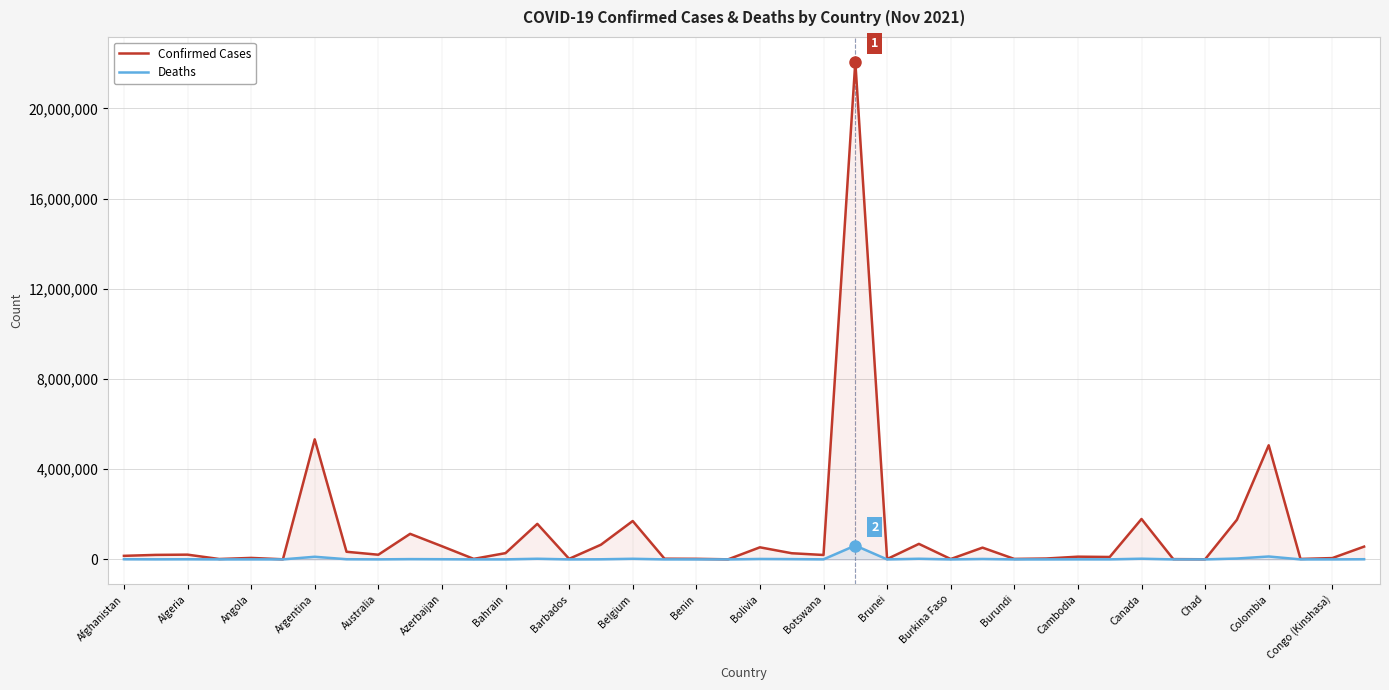

What is the greatest value displayed?

22067630